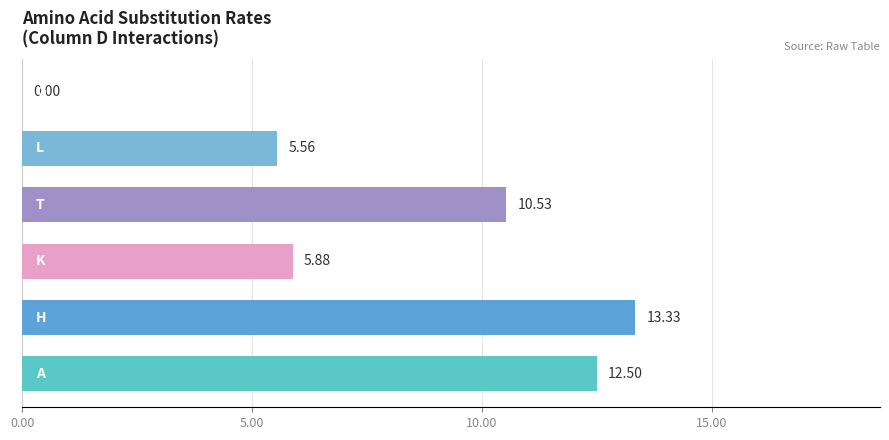

How many series are shown in this chart?

1